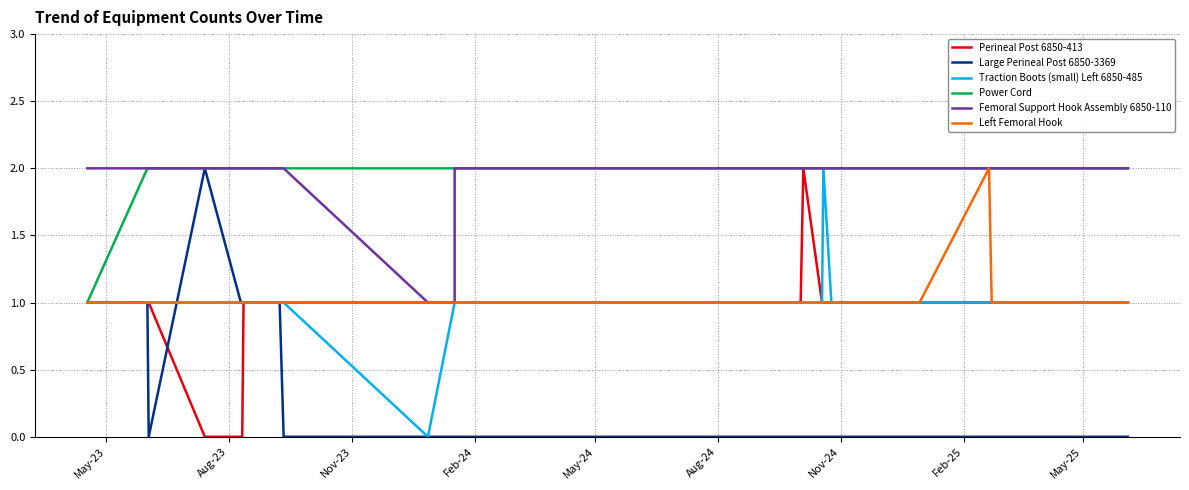

True or false: Perineal Post 6850-413 has more than 2 interior local peaks.

False